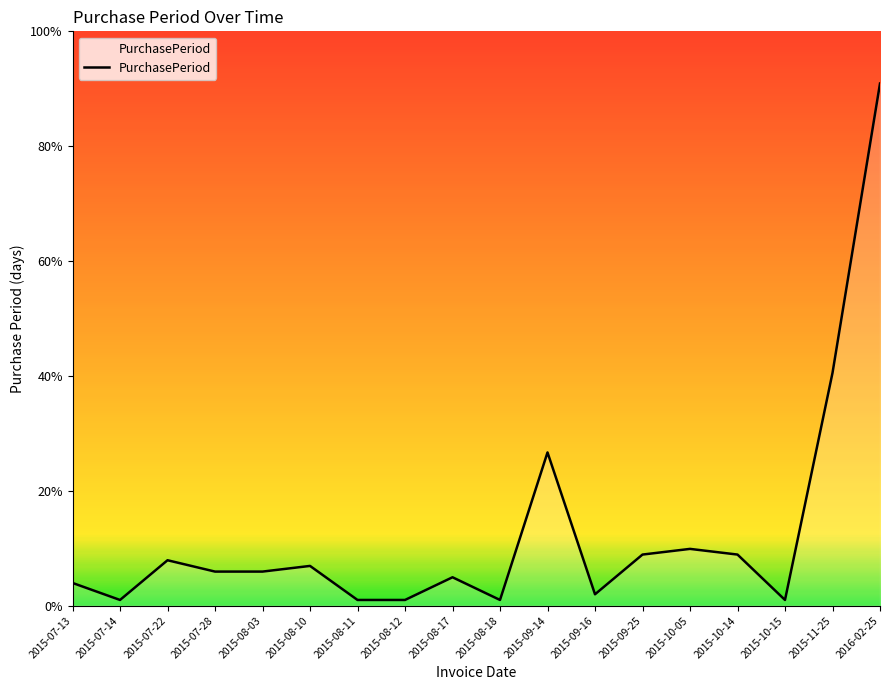

True or false: the data shows 6 at 2015-07-28.

True